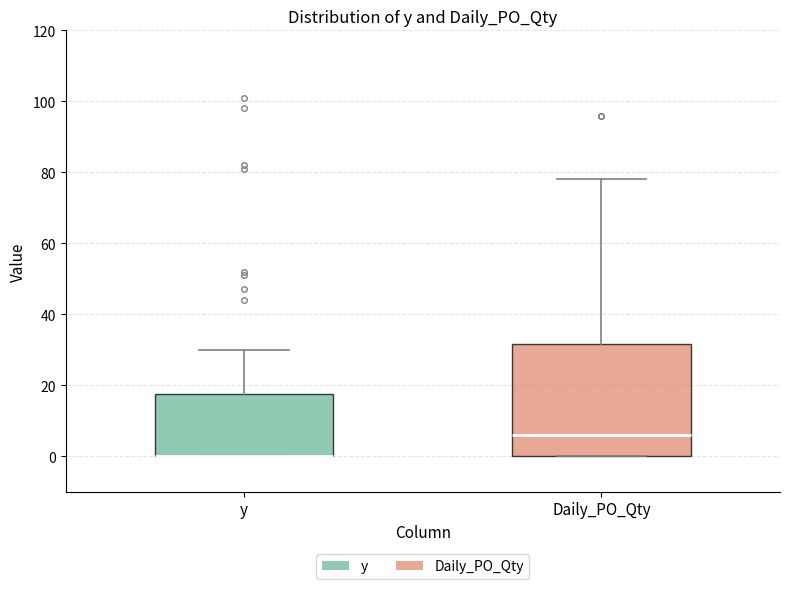

Reading left to right, read every box against the y-axis: the position of its median line, the range the box covers, and the ends of its whiskers. The values are not printed on the chart, so give them approximately, as read against the axis.

y: median 0 (drawn on the box's lower edge), box 0 to 18, whiskers 0 to 30
Daily_PO_Qty: median 6, box 0 to 32, whiskers 0 to 78